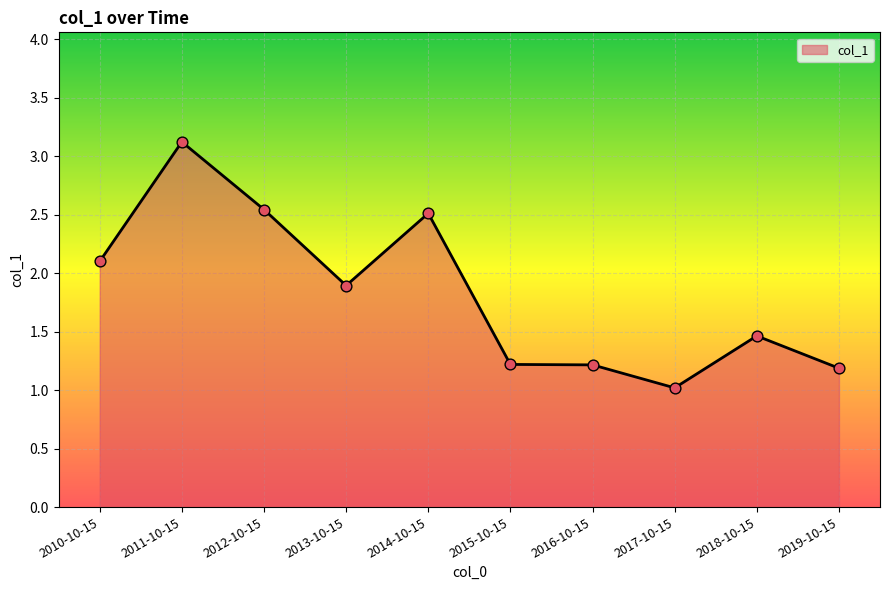

What is the ratio of the value at 2014-10-15 to the value at 2011-10-15?

0.8